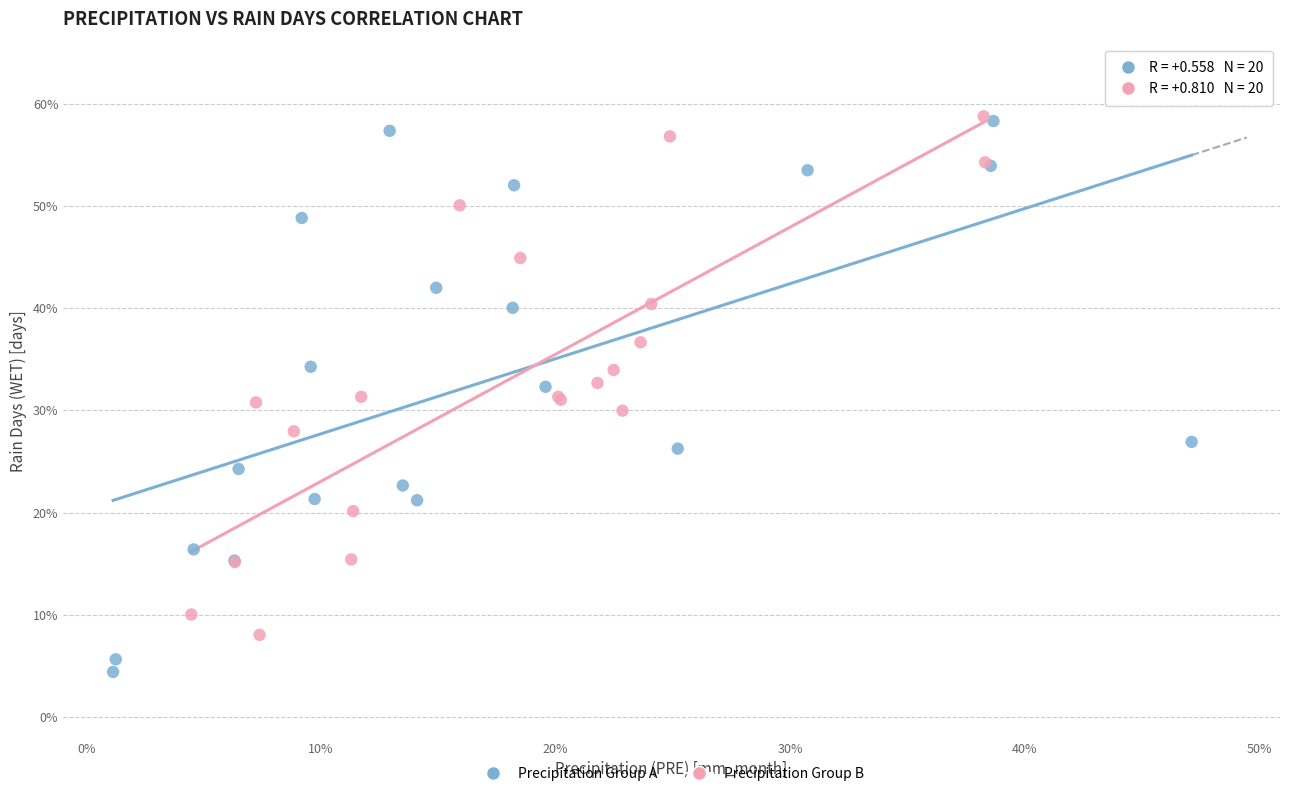

What are all the series names shown in the legend?

Precipitation Group A, Precipitation Group B